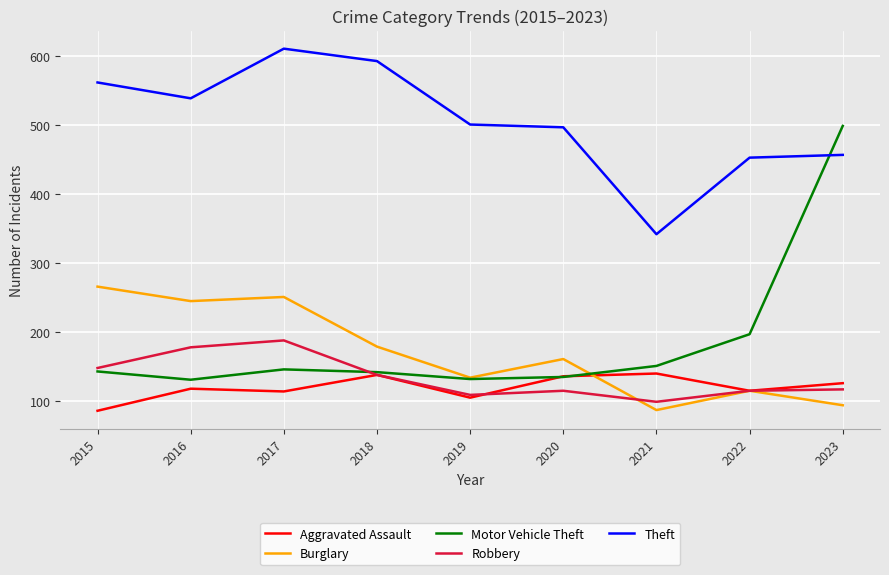

Does the chart have visible grid lines?

Yes